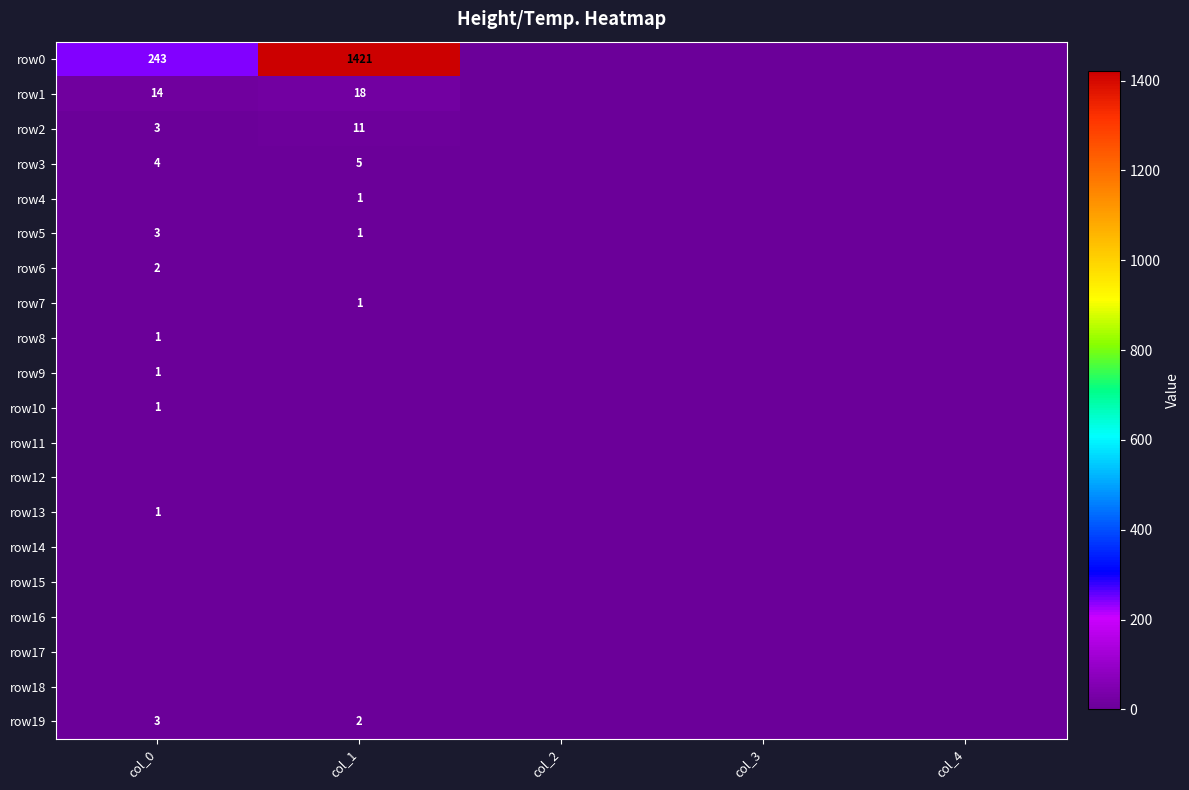

Count the number of categories in the chart.

5